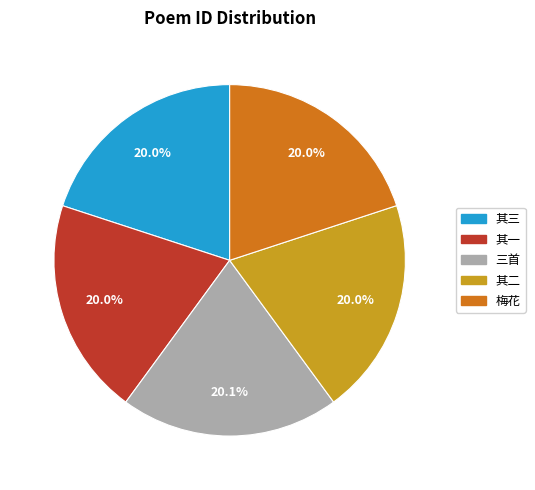

To the nearest percent, what is the average slice percentage?

20%